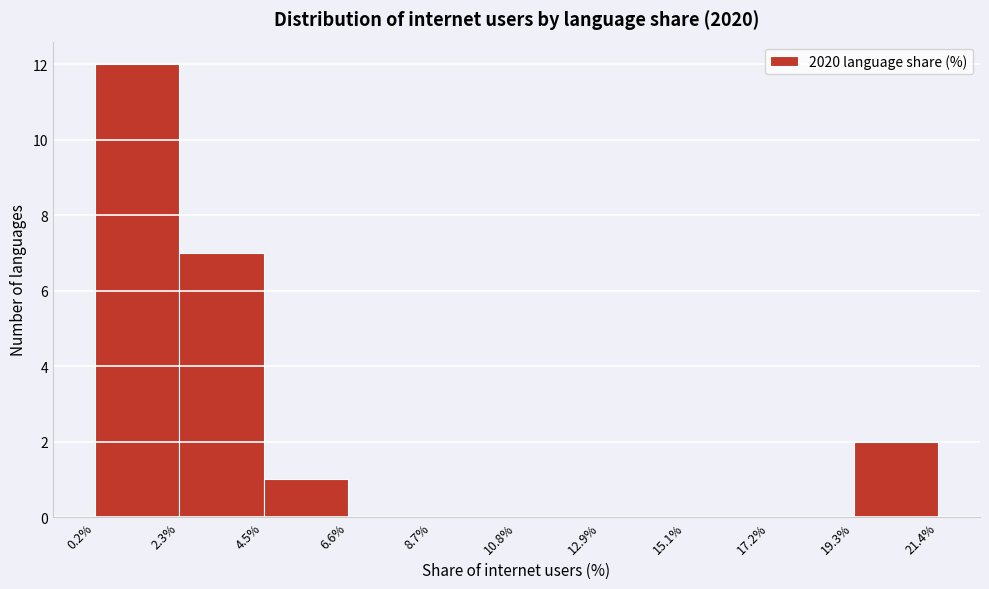

What is the height of the bar covering 4.5% to 6.6% on the x-axis? The values are not printed on the chart, so give them approximately, as read against the axis.

1